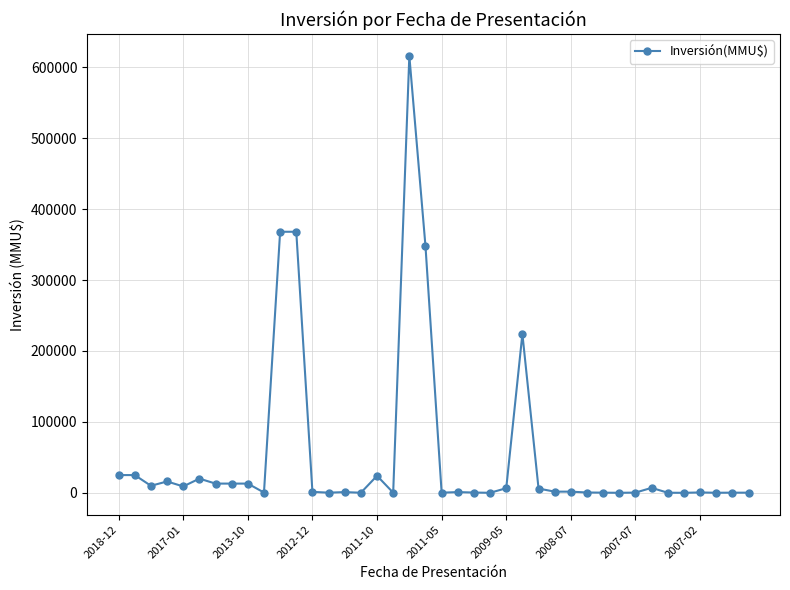

What is the difference between the maximum and second lowest values?

615990